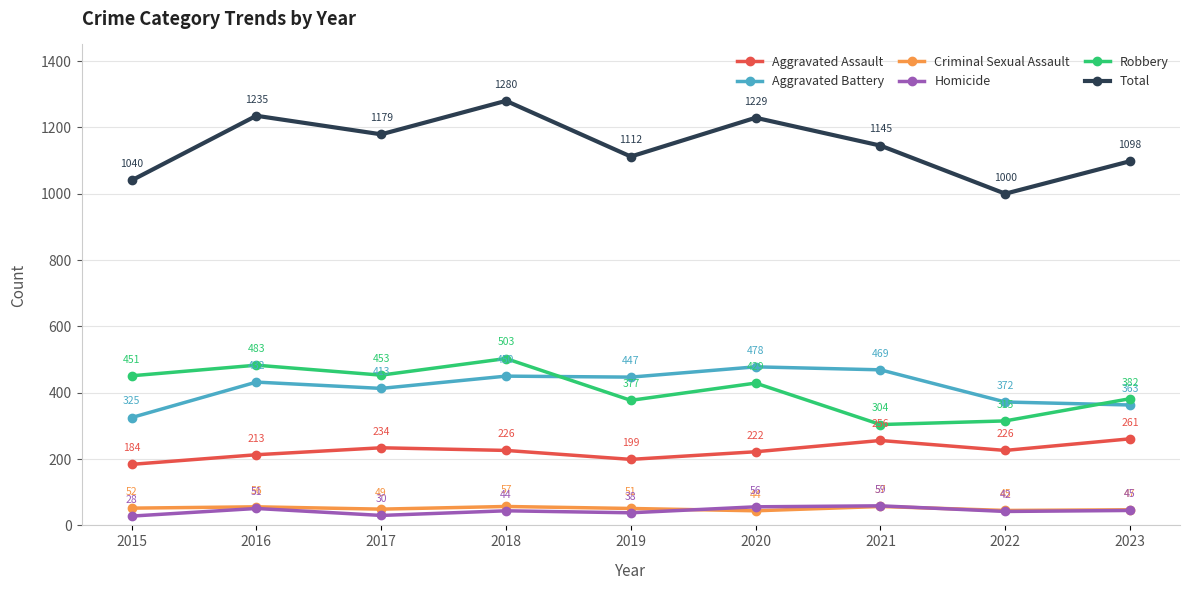

What is the difference between the maximum and second lowest values in the Homicide series?

29